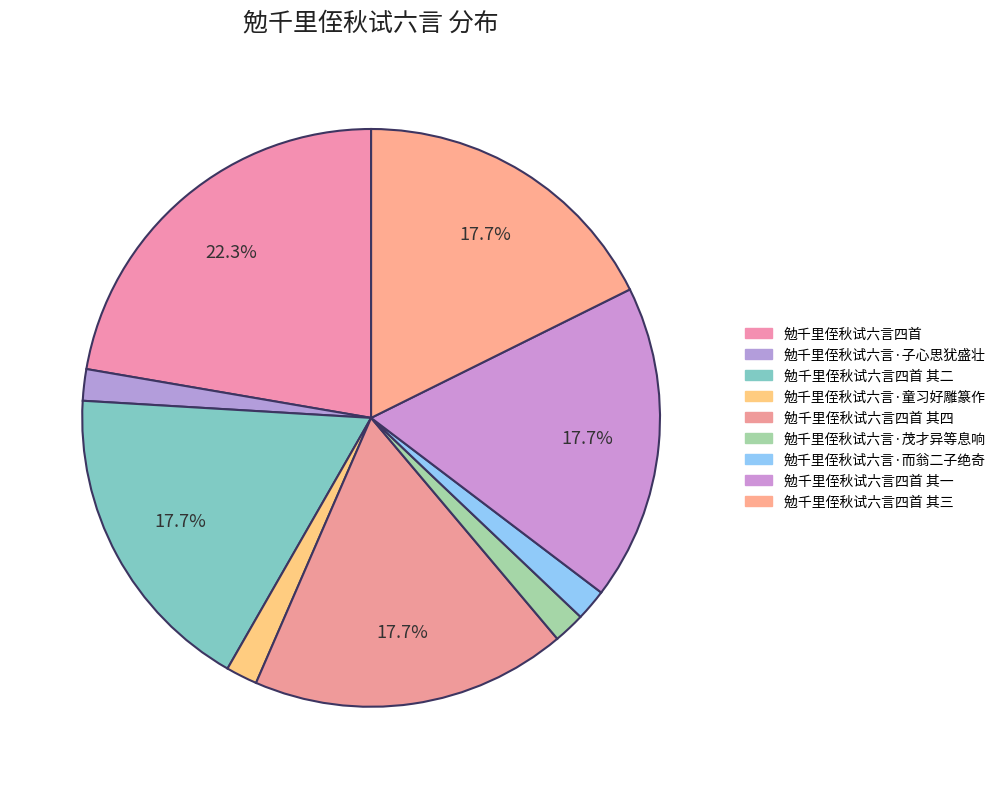

Count the number of slices in the pie.

9